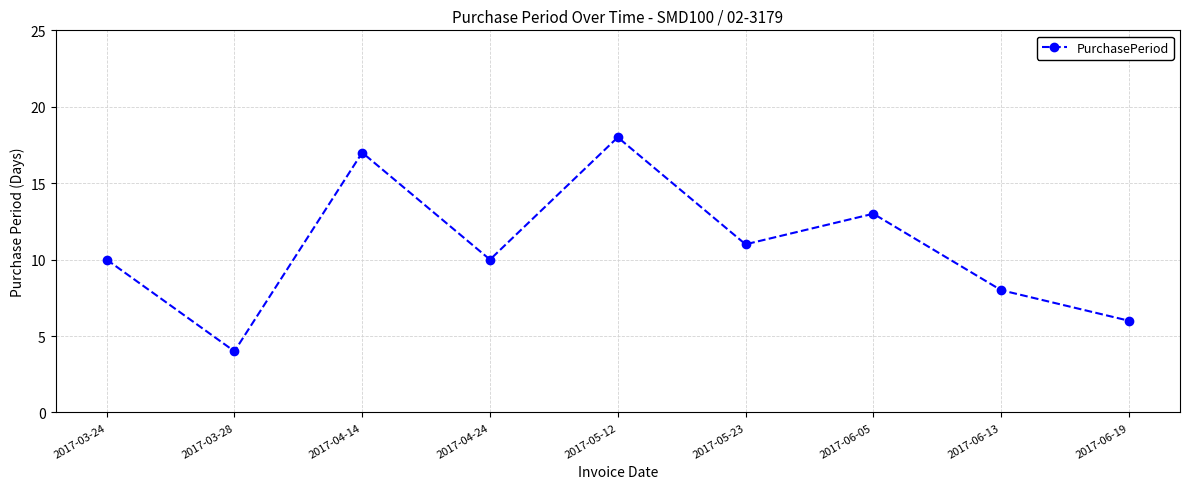

Which has a higher value, 2017-03-28 or 2017-06-19?

2017-06-19